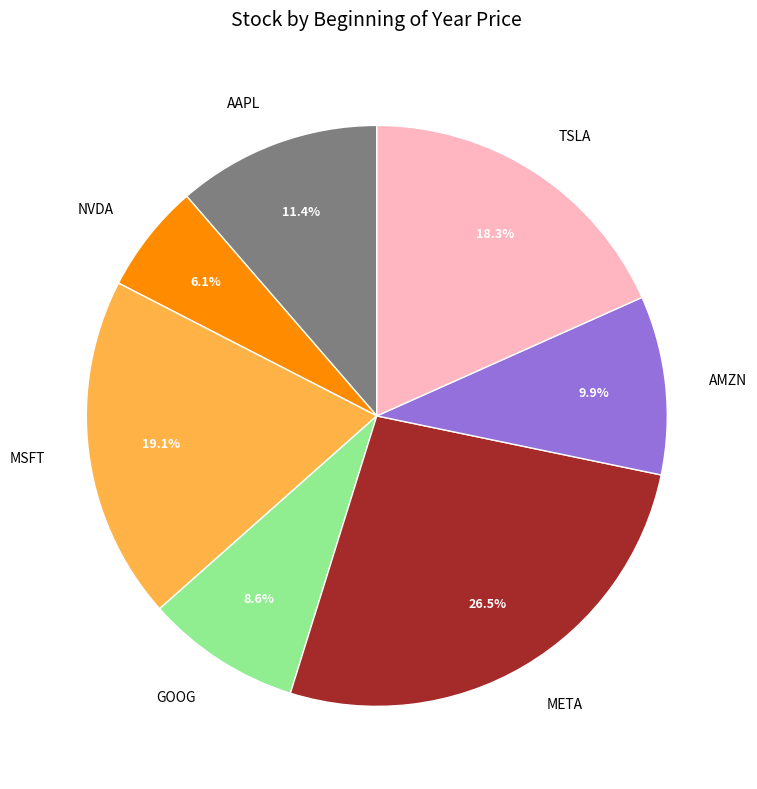

Is there any slice that represents more than half of the pie?

No